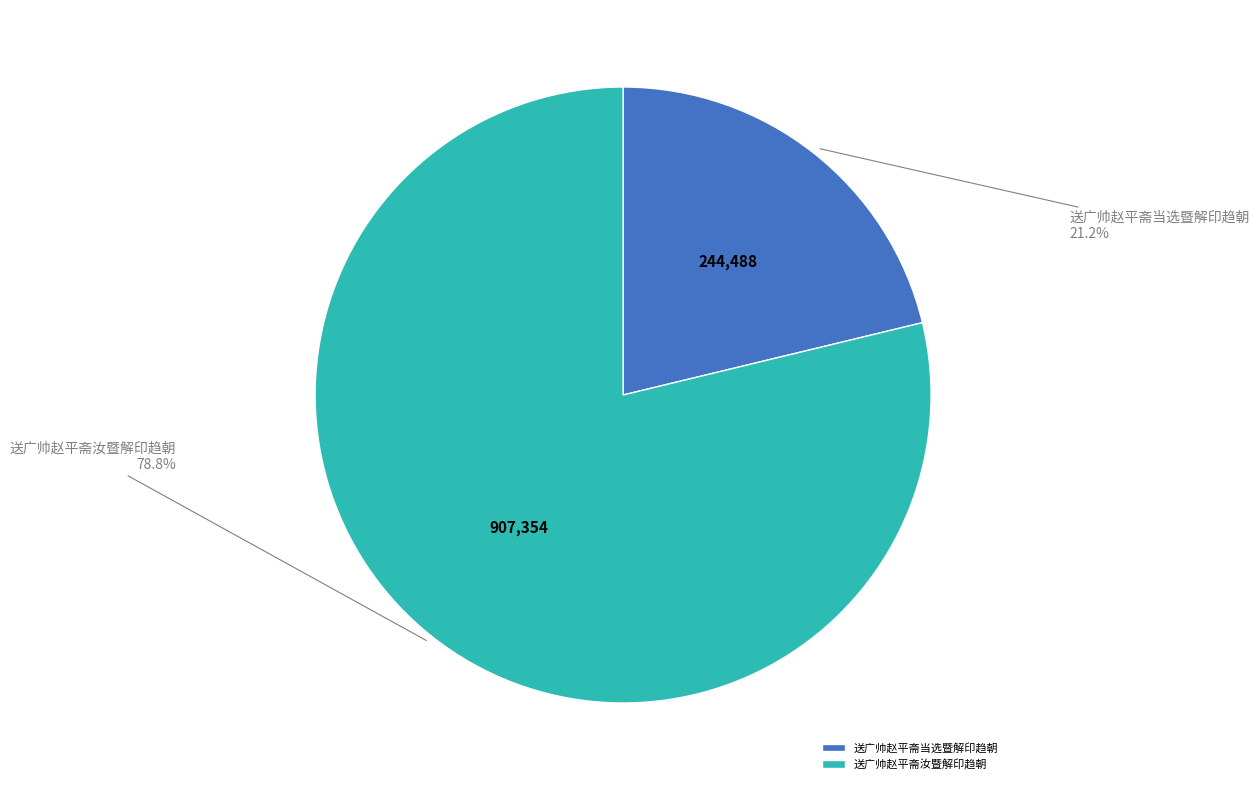

Which category has the biggest portion of the pie?

送广帅赵平斋汝暨解印趋朝